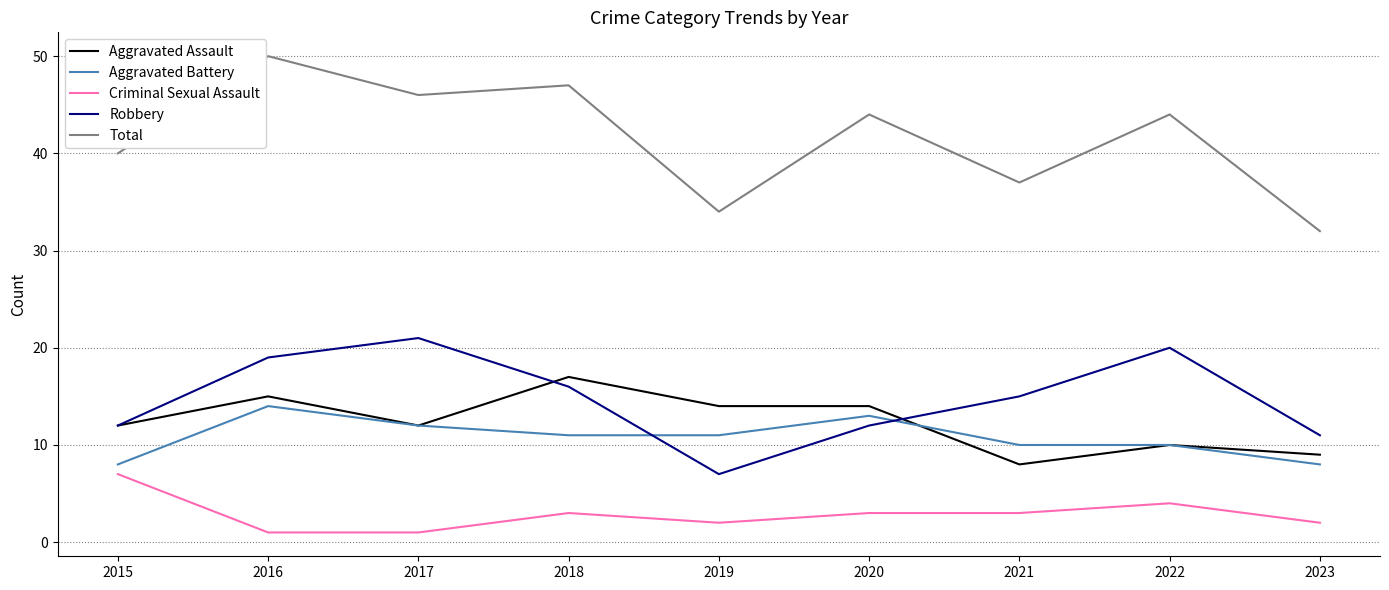

True or false: Criminal Sexual Assault and Aggravated Assault intersect in this chart.

False